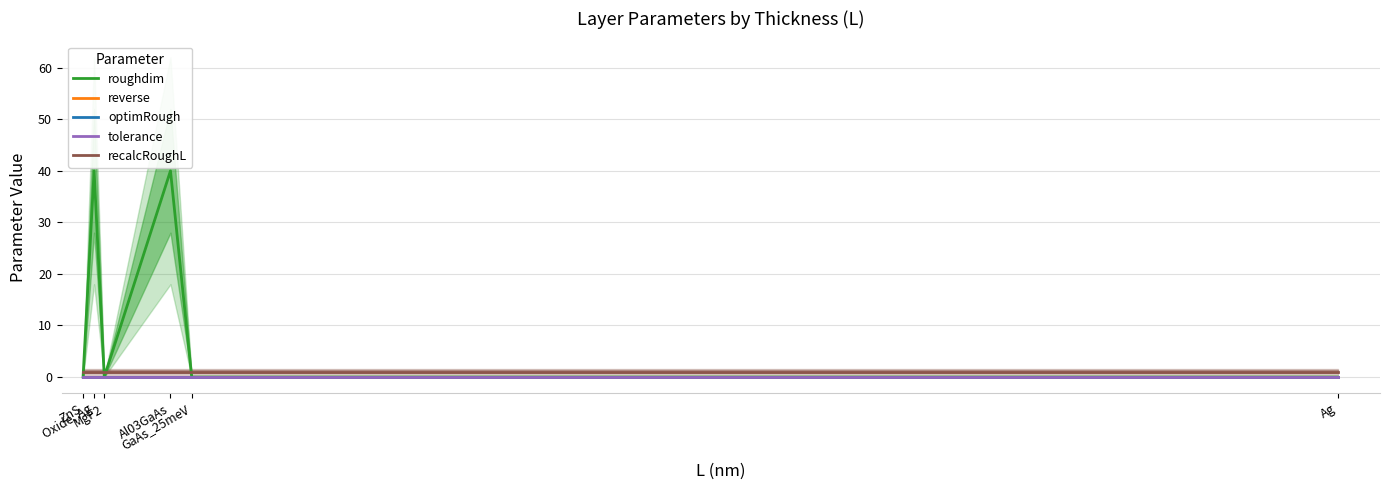

True or false: recalcRoughL and optimRough cross at least once.

False